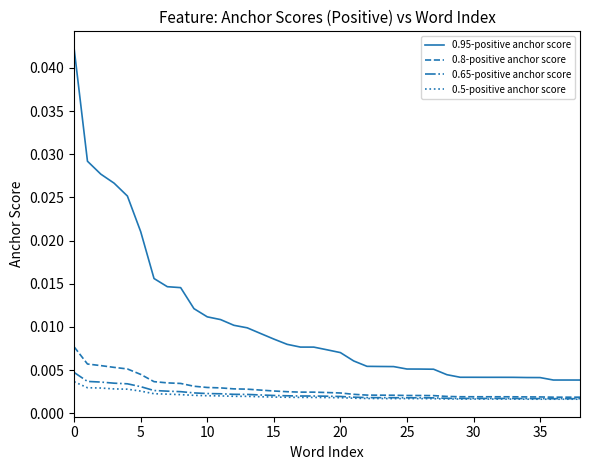

Which series has the widest spread of values?

0.95-positive anchor score